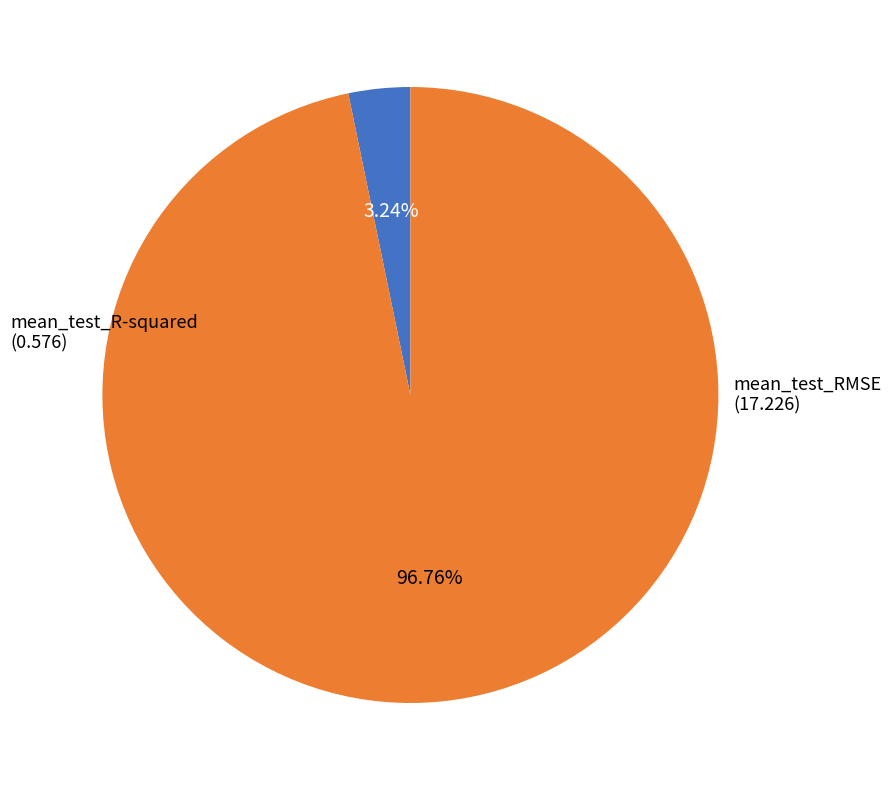

Combined, what portion of the pie is mean_test_R-squared and mean_test_RMSE?

100.0%